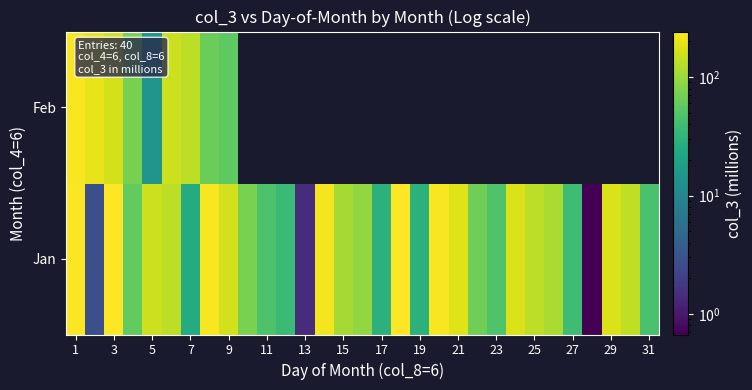

Rank the series by their maximum value, from lowest to highest.

Feb, Jan